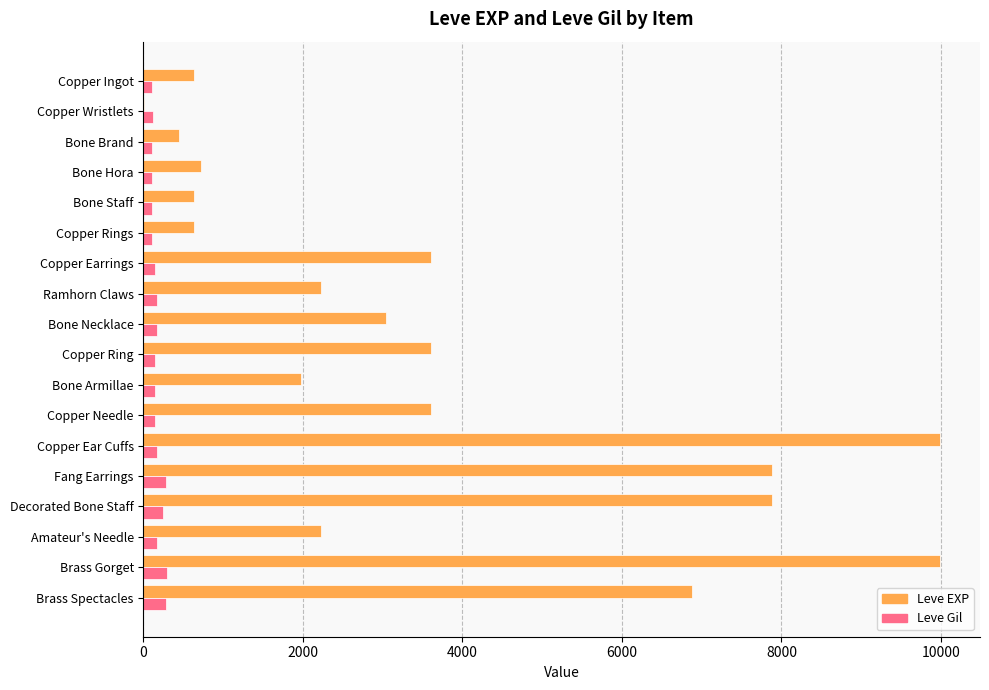

What is the greatest value displayed?

9990